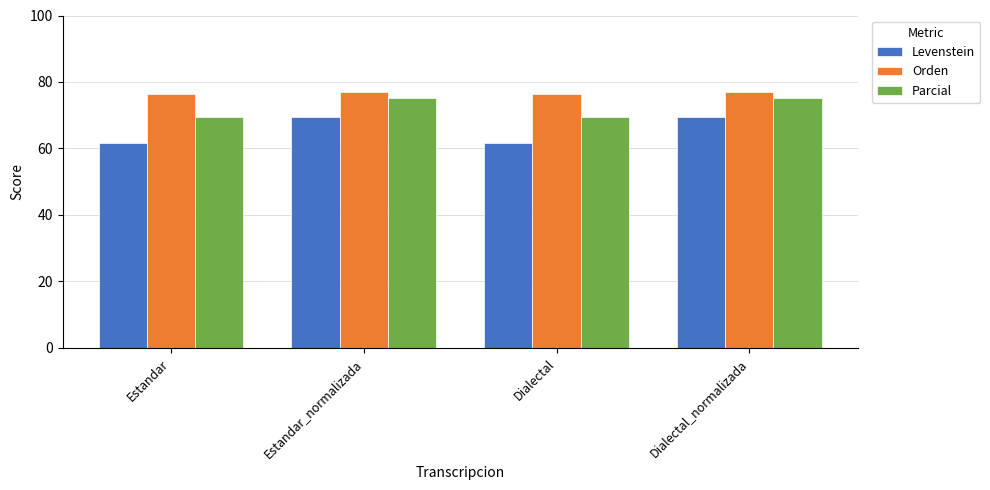

Reading left to right, list all the values displayed in this chart.

Levenstein: Estandar=61.7	Estandar_normalizada=69.6	Dialectal=61.7	Dialectal_normalizada=69.6
Orden: Estandar=76.4	Estandar_normalizada=77.0	Dialectal=76.4	Dialectal_normalizada=77.0
Parcial: Estandar=69.6	Estandar_normalizada=75.2	Dialectal=69.6	Dialectal_normalizada=75.2